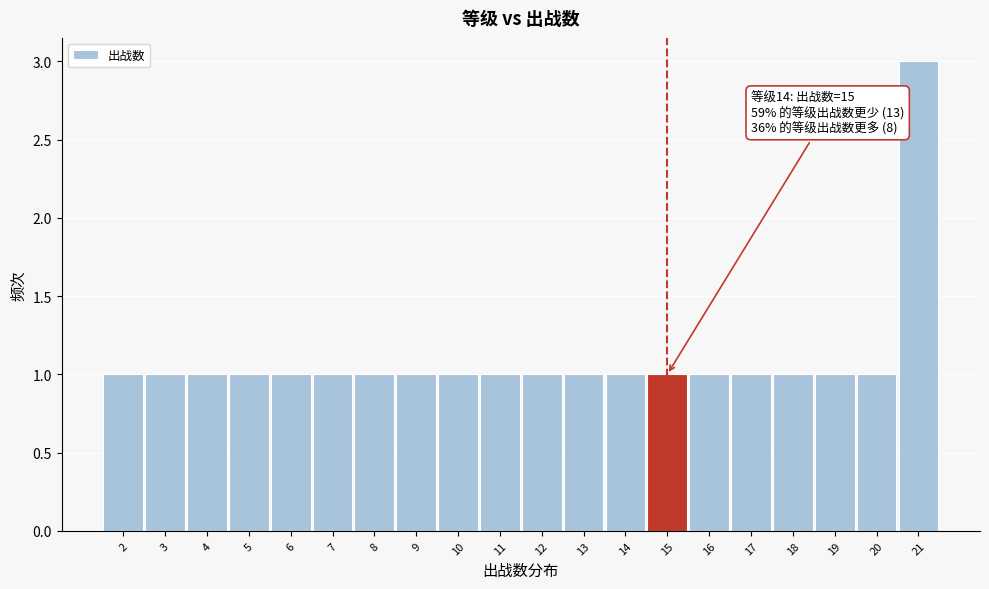

Which range on the x-axis has the tallest bar?

20.5 to 21.5